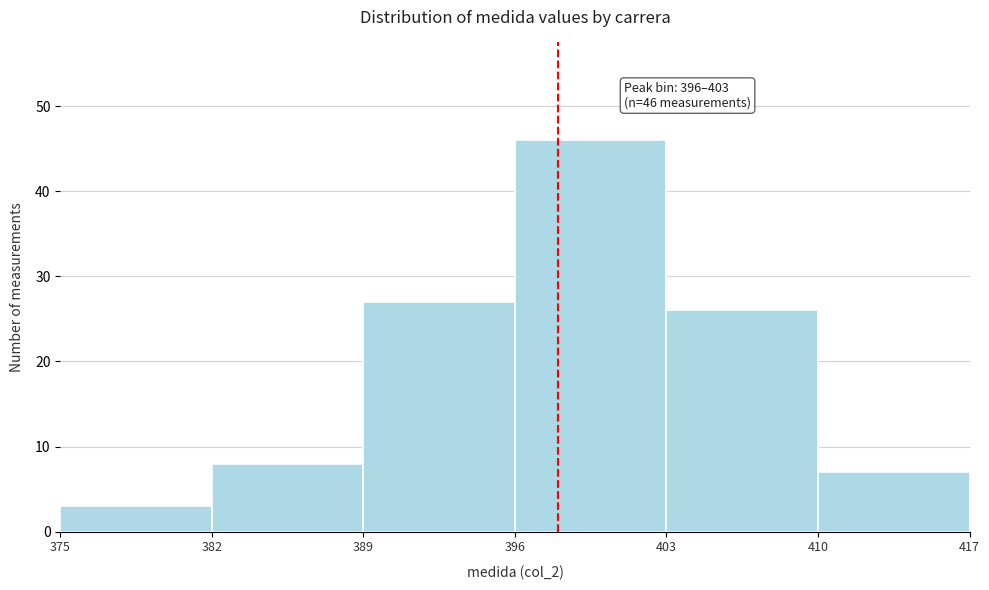

Over which range of the x-axis is the bar tallest?

396 to 403